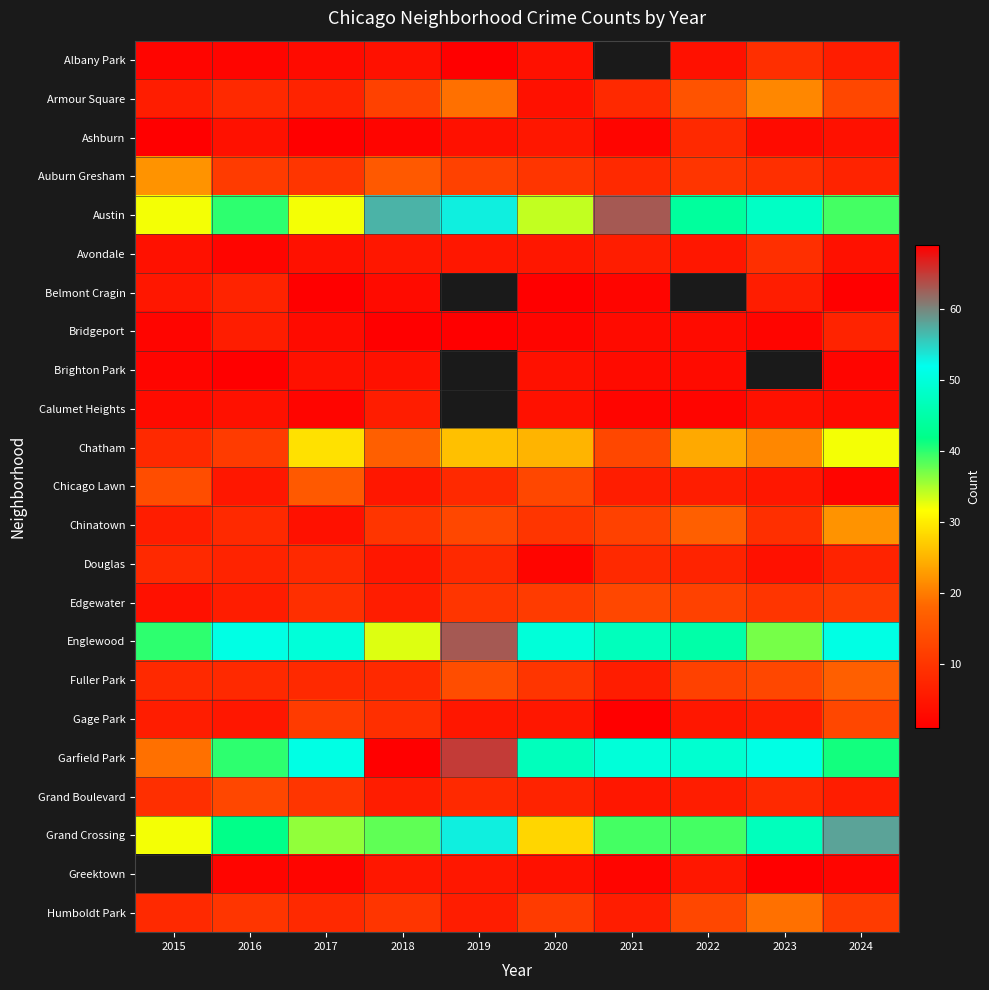

Which category has the highest value in the Chatham series?

2024